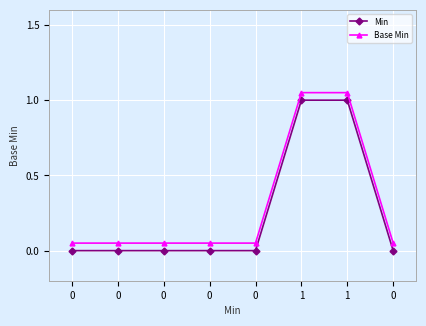

At which category is the sum across all series the highest?

1